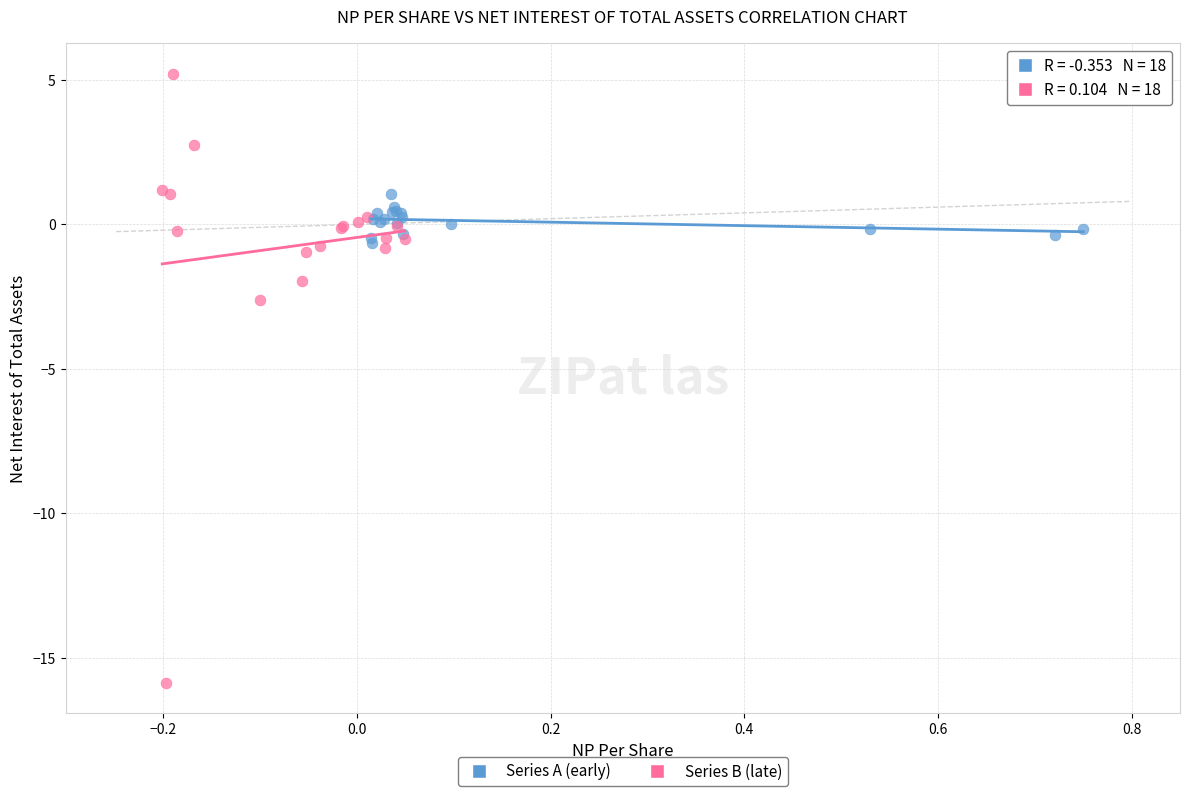

Which series reaches the maximum Y coordinate?

Series B (late)